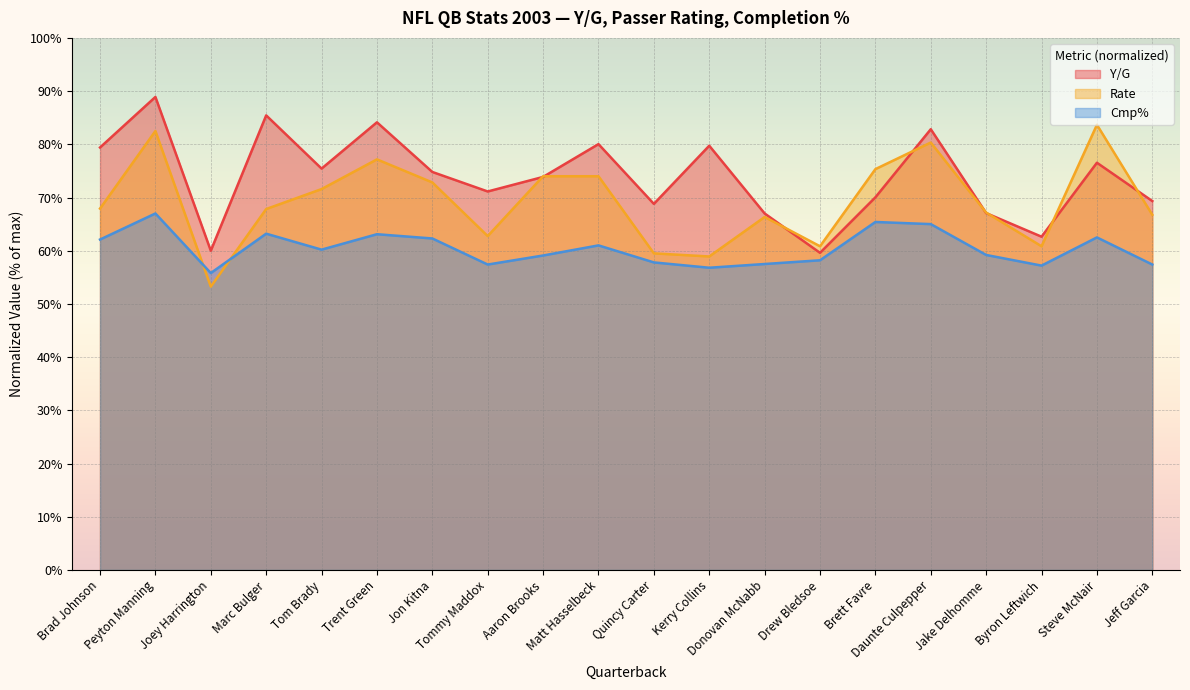

Reading left to right, what are all the values shown in this chart?

Y/G: Brad Johnson=79.4	Peyton Manning=88.9	Joey Harrington=60.0	Marc Bulger=85.4	Tom Brady=75.4	Trent Green=84.1	Jon Kitna=74.8	Tommy Maddox=71.1	Aaron Brooks=73.9	Matt Hasselbeck=80.0	Quincy Carter=68.8	Kerry Collins=79.7	Donovan McNabb=67.0	Drew Bledsoe=59.6	Brett Favre=70.0	Daunte Culpepper=82.8	Jake Delhomme=67.1	Byron Leftwich=62.6	Steve McNair=76.5	Jeff Garcia=69.3
Rate: Brad Johnson=67.9	Peyton Manning=82.5	Joey Harrington=53.2	Marc Bulger=67.8	Tom Brady=71.6	Trent Green=77.2	Jon Kitna=72.8	Tommy Maddox=62.7	Aaron Brooks=74.0	Matt Hasselbeck=74.0	Quincy Carter=59.5	Kerry Collins=58.9	Donovan McNabb=66.3	Drew Bledsoe=60.8	Brett Favre=75.3	Daunte Culpepper=80.3	Jake Delhomme=67.2	Byron Leftwich=60.8	Steve McNair=83.7	Jeff Garcia=66.8
Cmp%: Brad Johnson=62.1	Peyton Manning=67.0	Joey Harrington=55.8	Marc Bulger=63.2	Tom Brady=60.2	Trent Green=63.1	Jon Kitna=62.3	Tommy Maddox=57.4	Aaron Brooks=59.1	Matt Hasselbeck=61.0	Quincy Carter=57.8	Kerry Collins=56.8	Donovan McNabb=57.5	Drew Bledsoe=58.2	Brett Favre=65.4	Daunte Culpepper=65.0	Jake Delhomme=59.2	Byron Leftwich=57.2	Steve McNair=62.5	Jeff Garcia=57.4